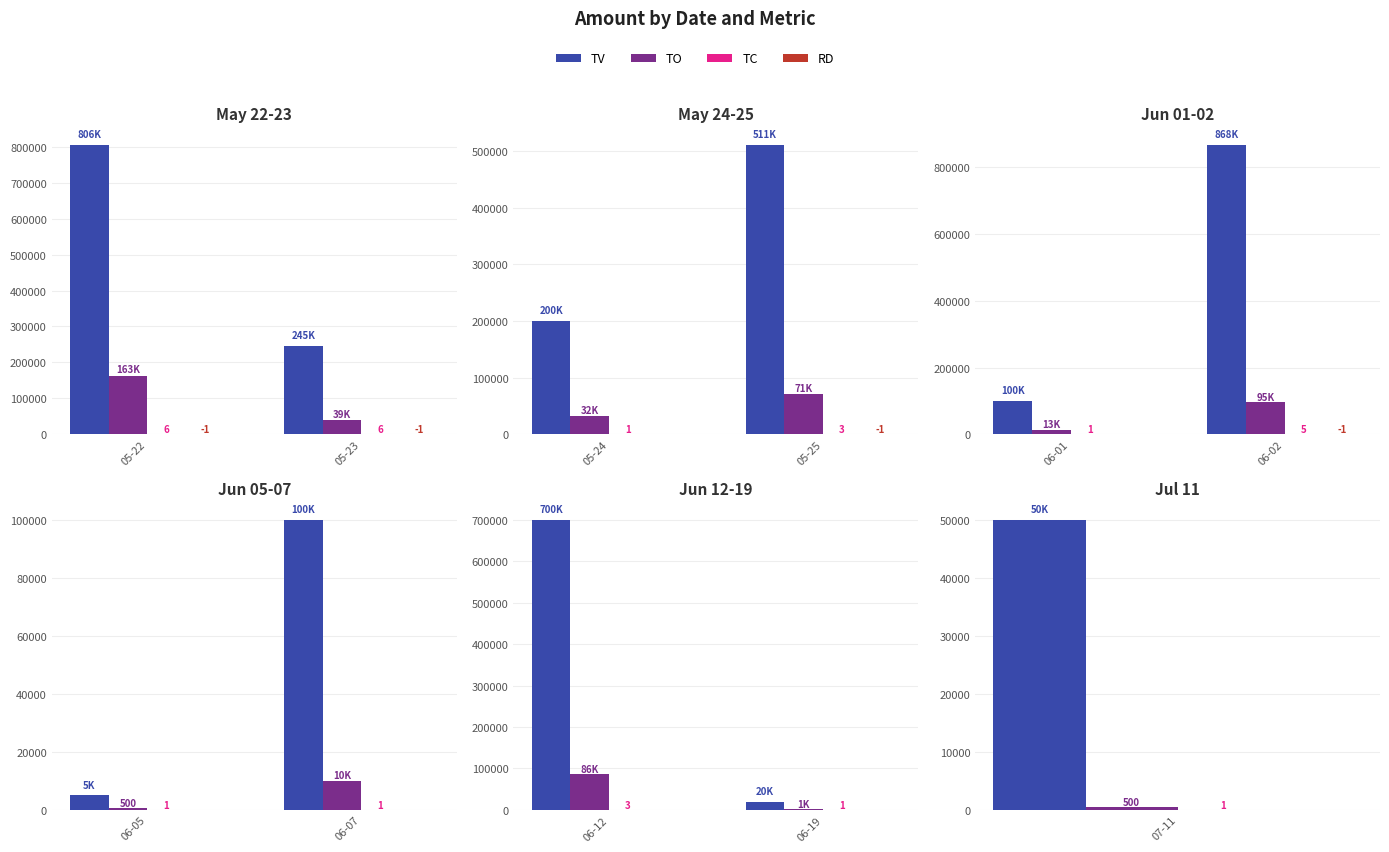

Which series has the largest range (max minus min)?

TV